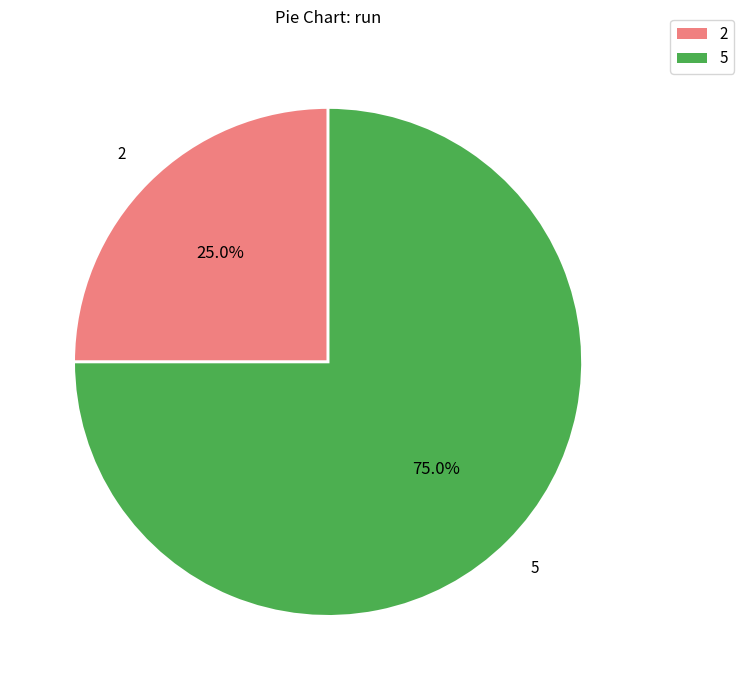

Is the sum of 2 and 5 greater than half?

Yes